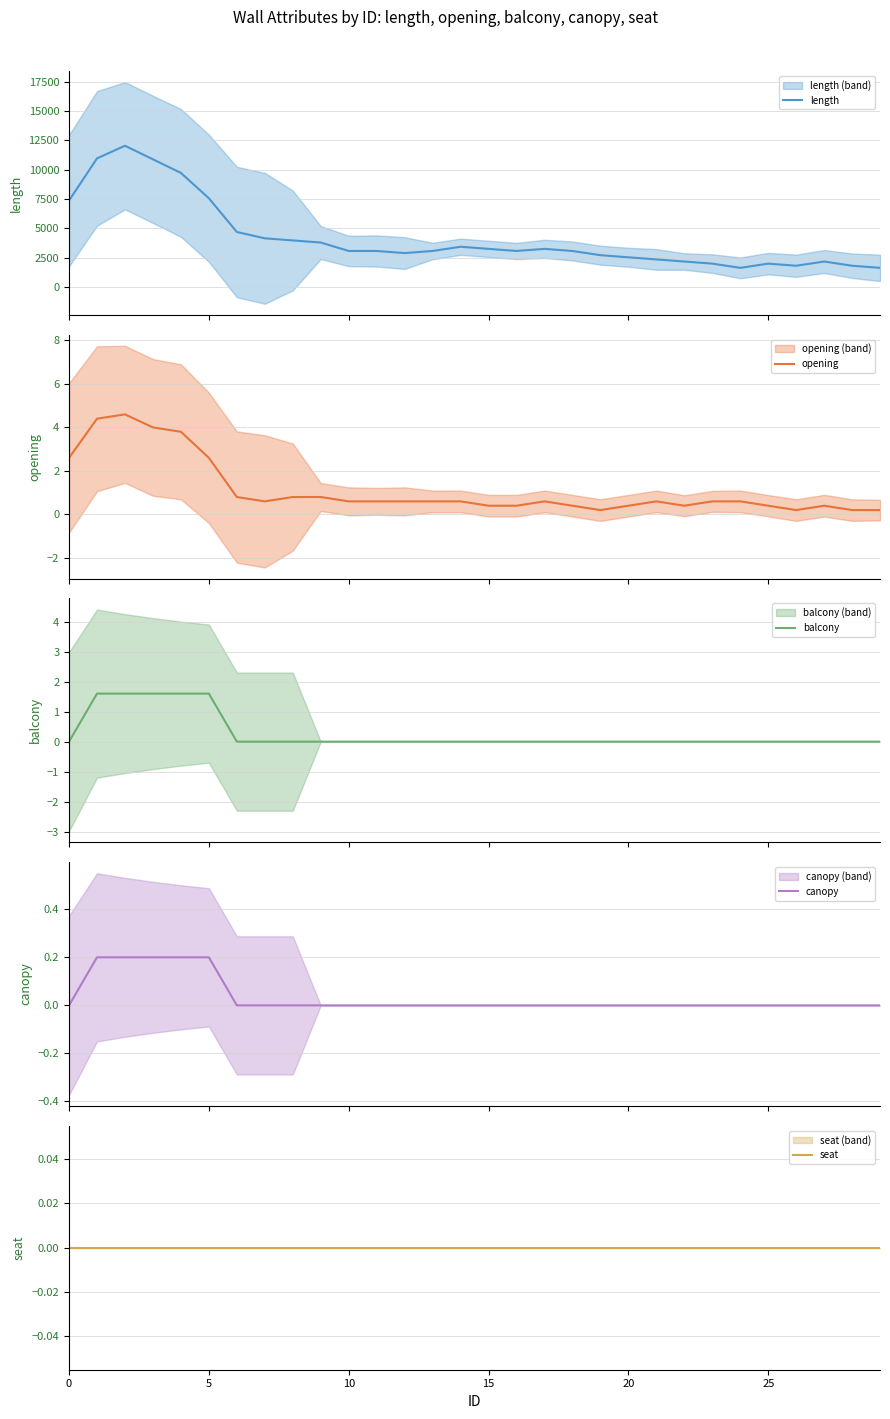

True or false: opening has a value of 0.1 at 29.

False